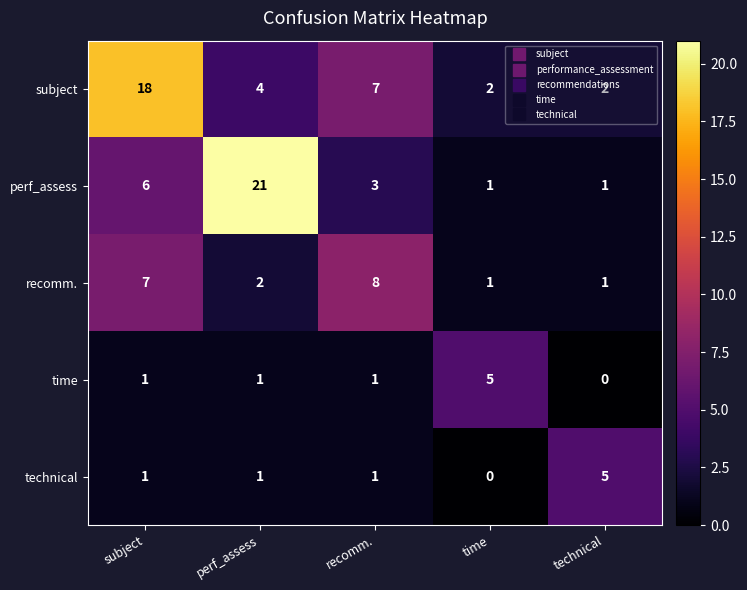

At which label does subject first exceed 4?

subject